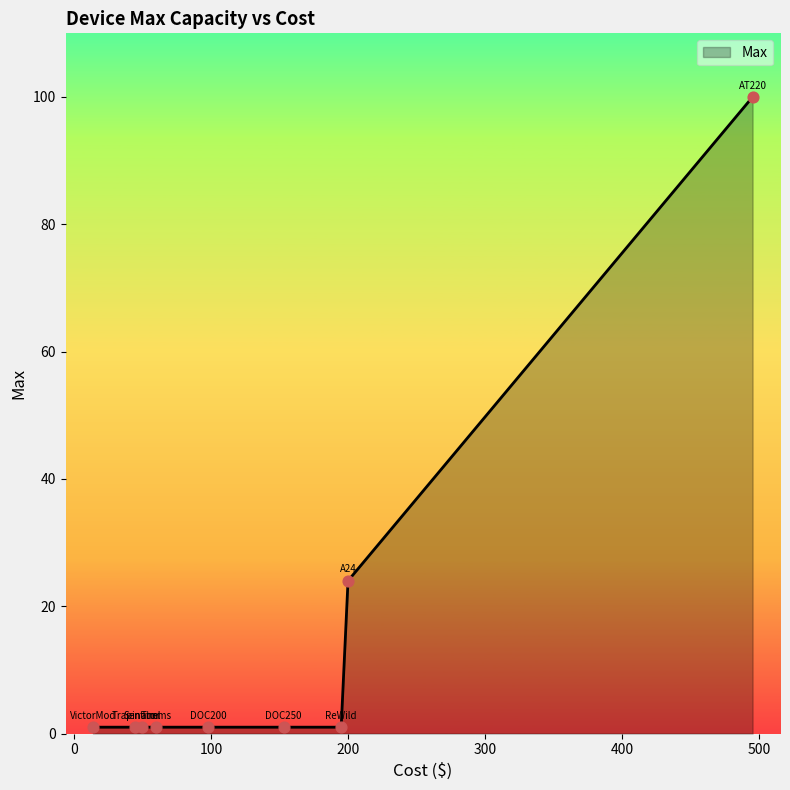

What is the maximum value shown in the chart?

100